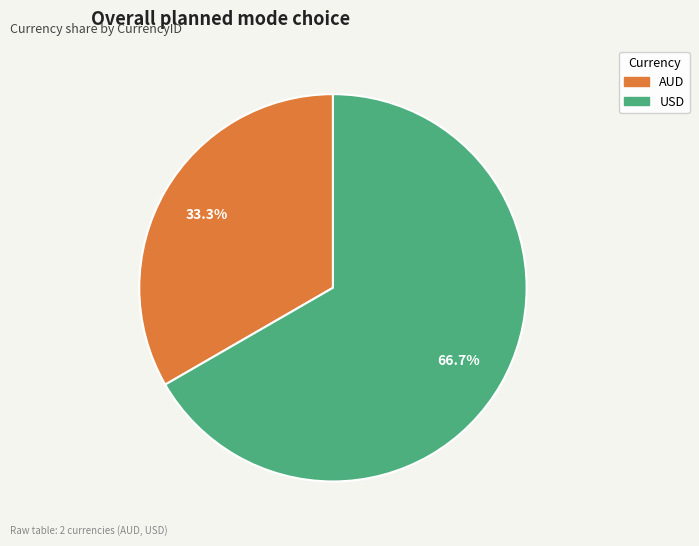

How many segments does this pie chart have?

2